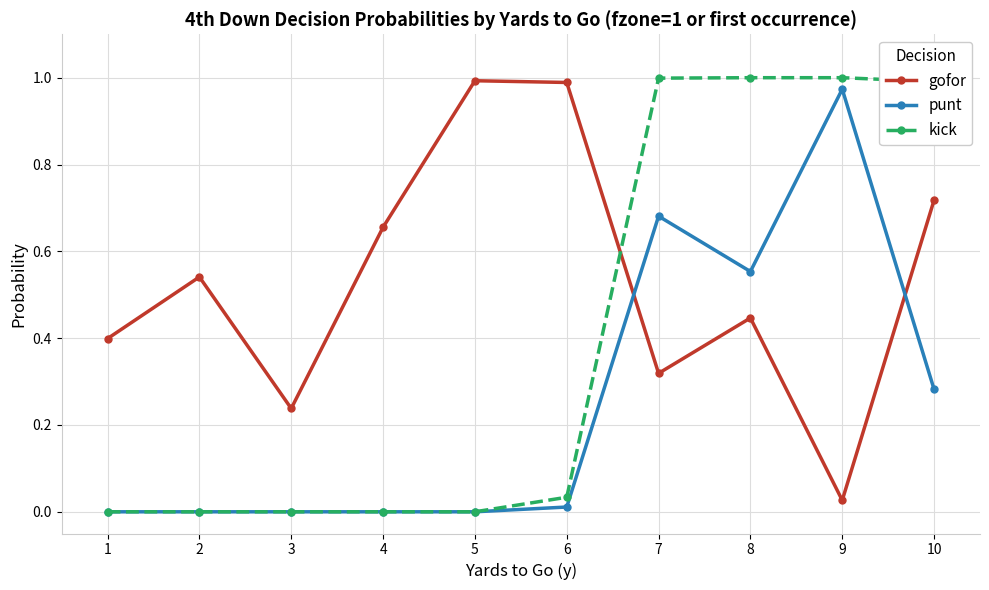

True or false: gofor has more than 2 points higher than both neighbors.

True